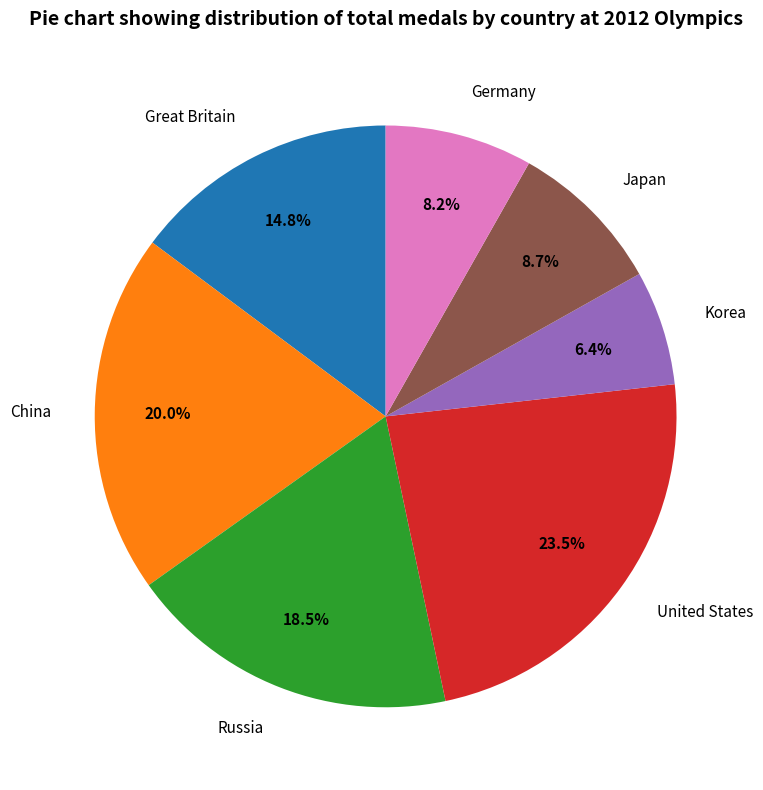

How many slices are in this pie chart?

7